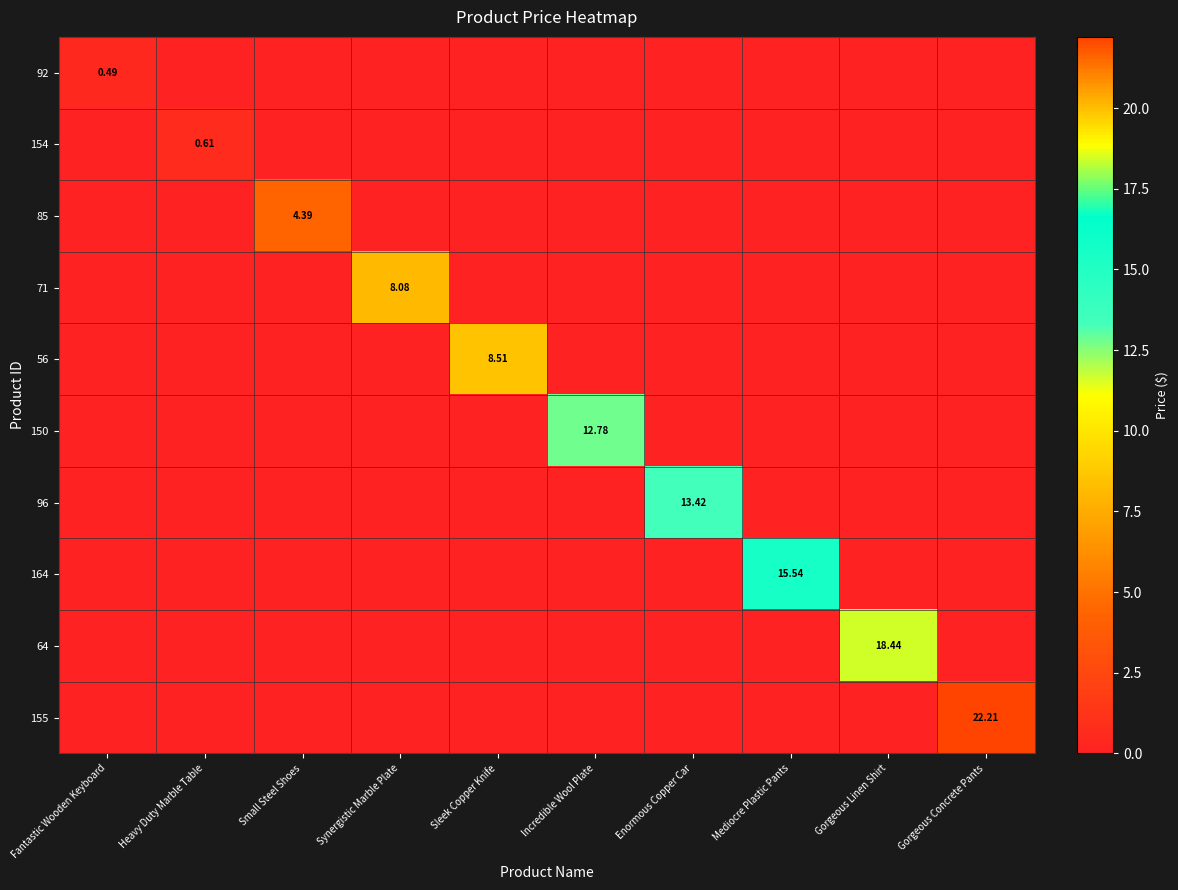

How many values in the 92 series exceed 0?

1